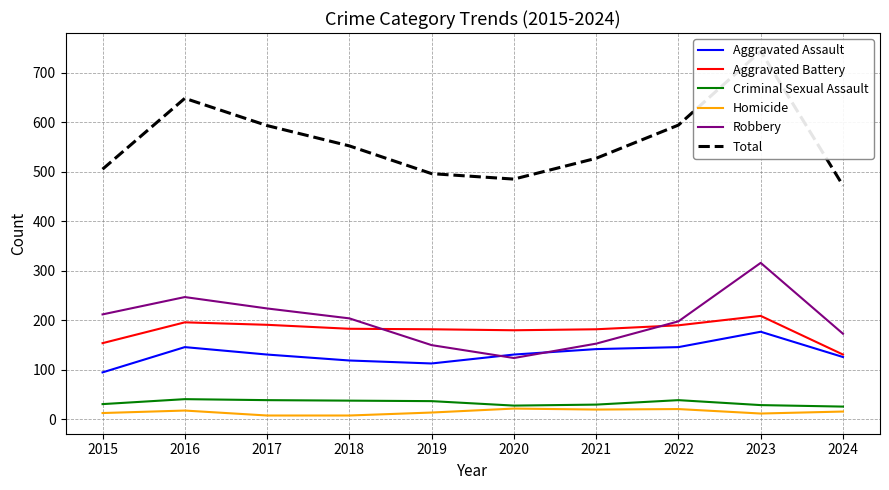

True or false: Homicide and Total cross at least once.

False